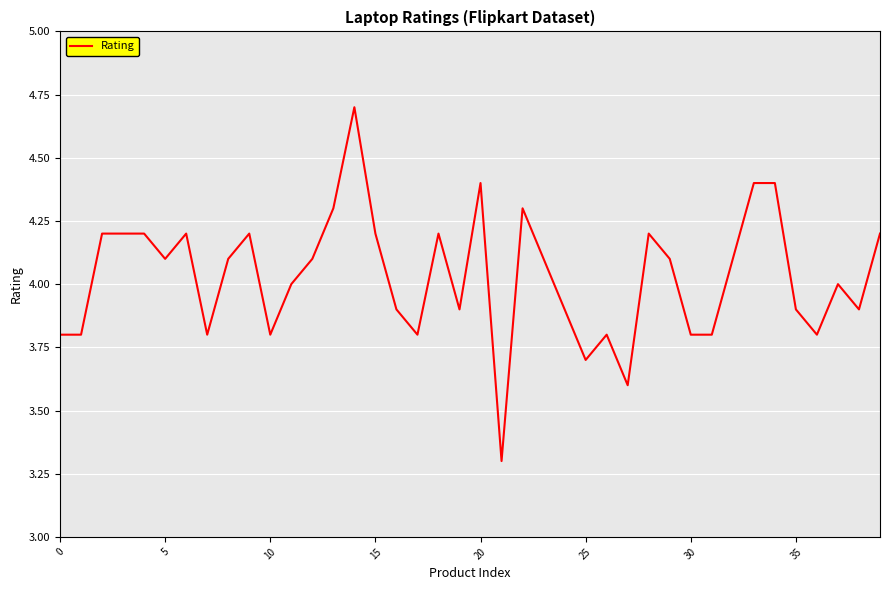

What is the greatest value displayed?

4.7